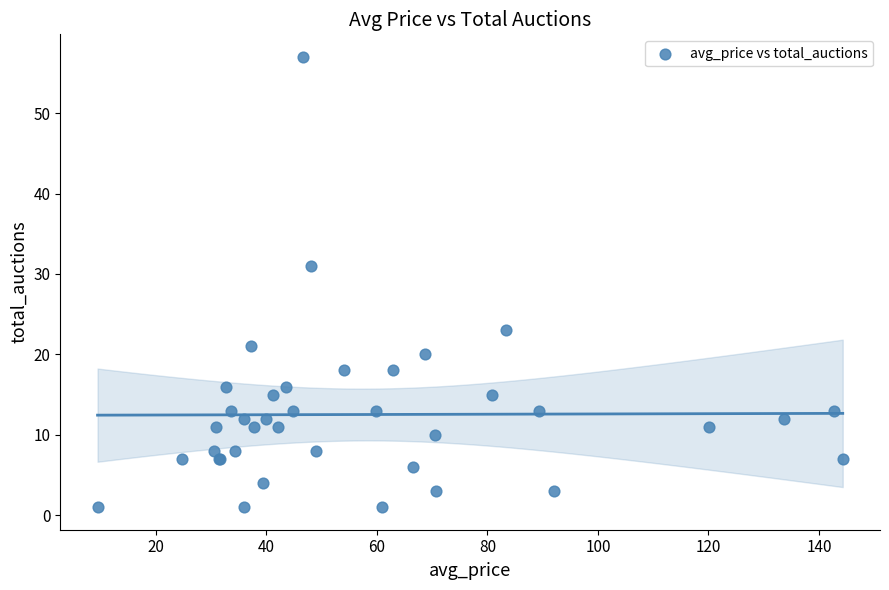

What Y value in the scatter plot is closest to 29?

31